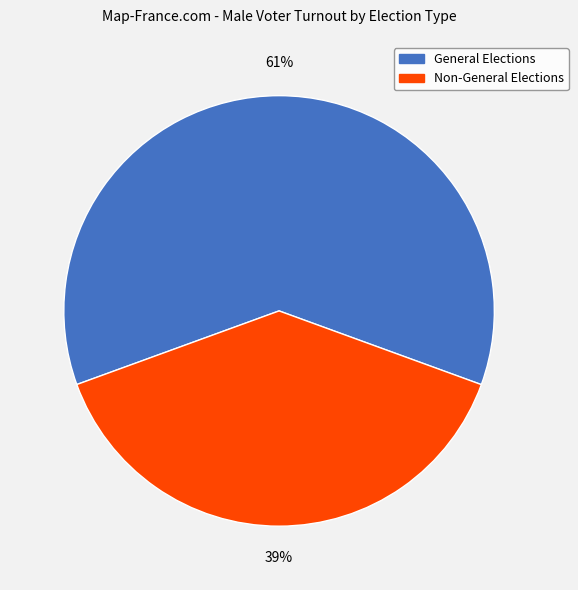

To the nearest percent, what is the difference between the largest and smallest slice percentages?

22%